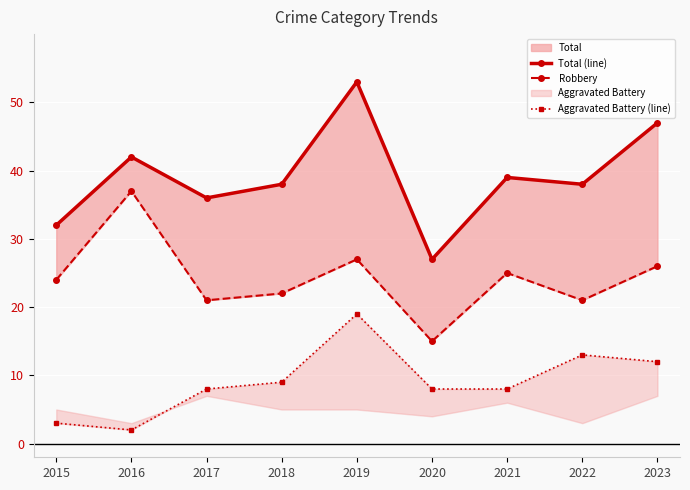

True or false: Total (line) and Aggravated Battery (line) intersect in this chart.

False